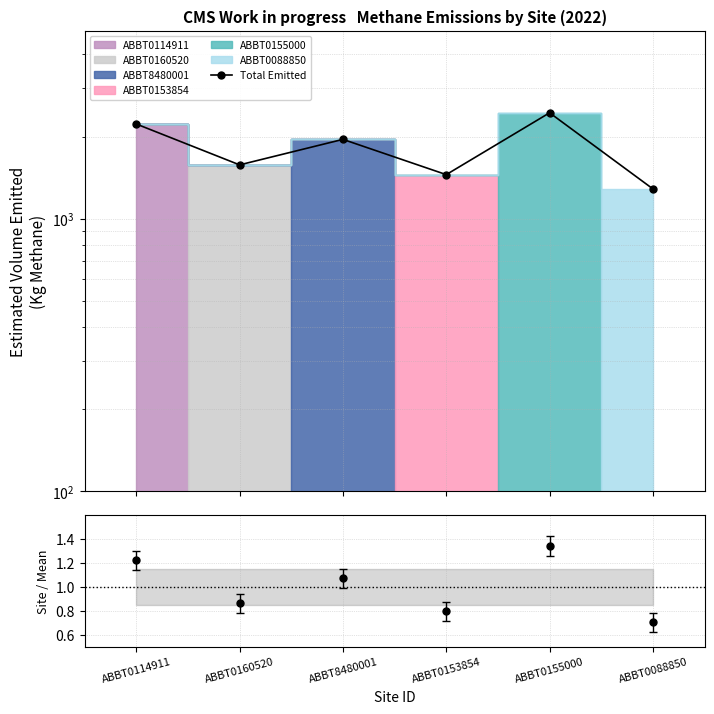

Reading left to right, what are all the values shown in this chart?

2222.6	1573.9	1952.2	1449.6	2443.1	1284.8